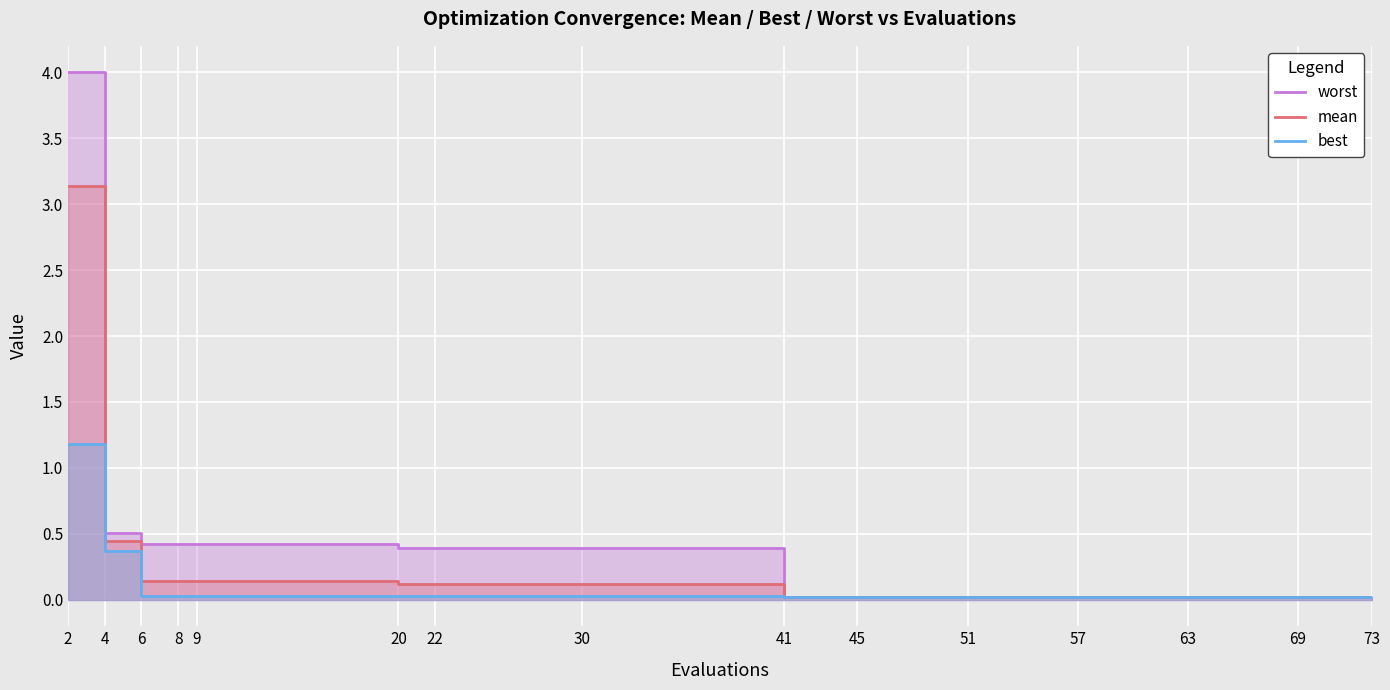

Rank the series by their average value, from highest to lowest.

worst, mean, best